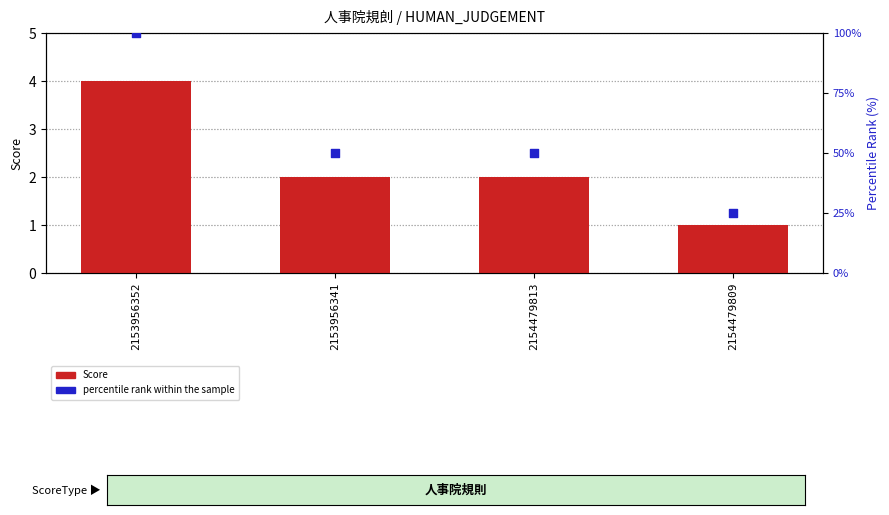

Is the value of Score at 2154479809 greater than the value of percentile rank within the sample at 2154479809?

No